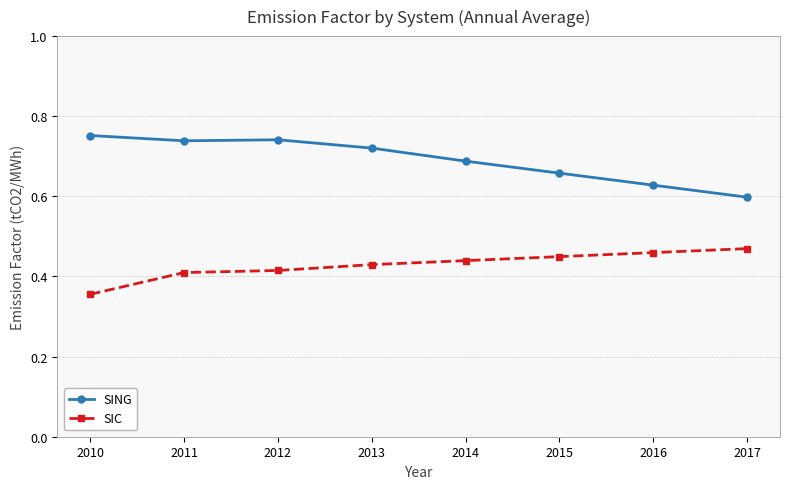

What is the difference between the maximum and minimum values in the SING series?

0.2